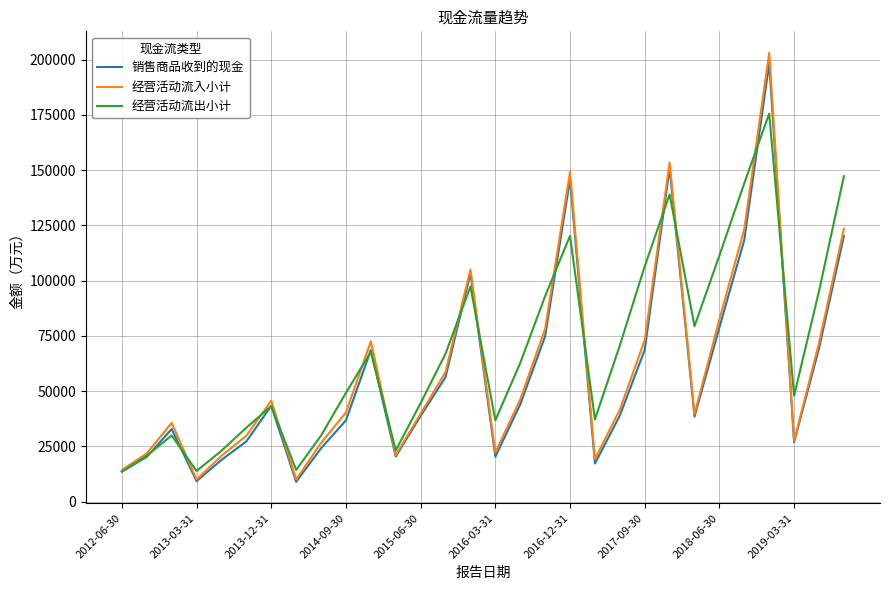

Which series has the largest range (max minus min)?

经营活动流入小计